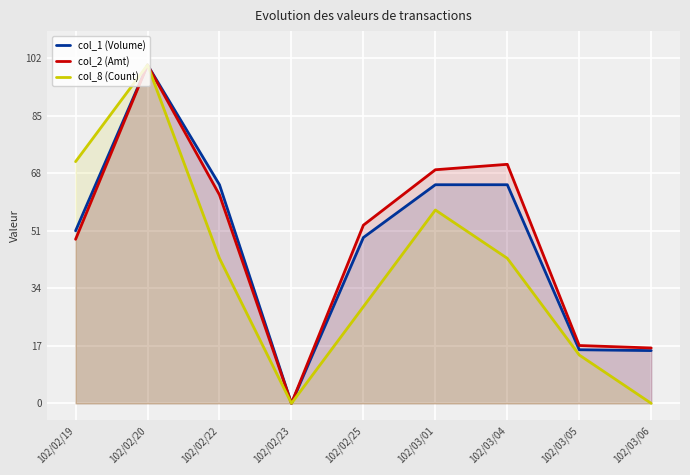

At 102/02/22, list the series in order from smallest to largest.

col_8 (Count), col_2 (Amt), col_1 (Volume)